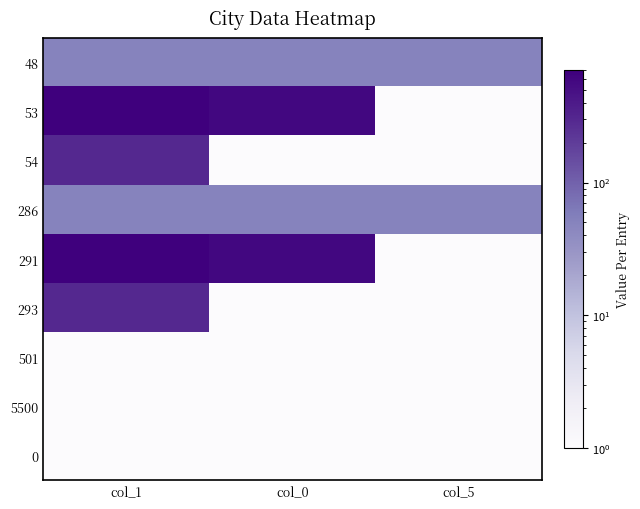

Reading right to left, extract all data points from this chart.

48: col_5=50	col_0=50	col_1=50
53: col_5=1	col_0=600	col_1=700
54: col_5=1	col_0=1	col_1=300
286: col_5=50	col_0=50	col_1=50
291: col_5=1	col_0=600	col_1=700
293: col_5=1	col_0=1	col_1=300
501: col_5=1	col_0=1	col_1=1
5500: col_5=1	col_0=1	col_1=1
0: col_5=1	col_0=1	col_1=1